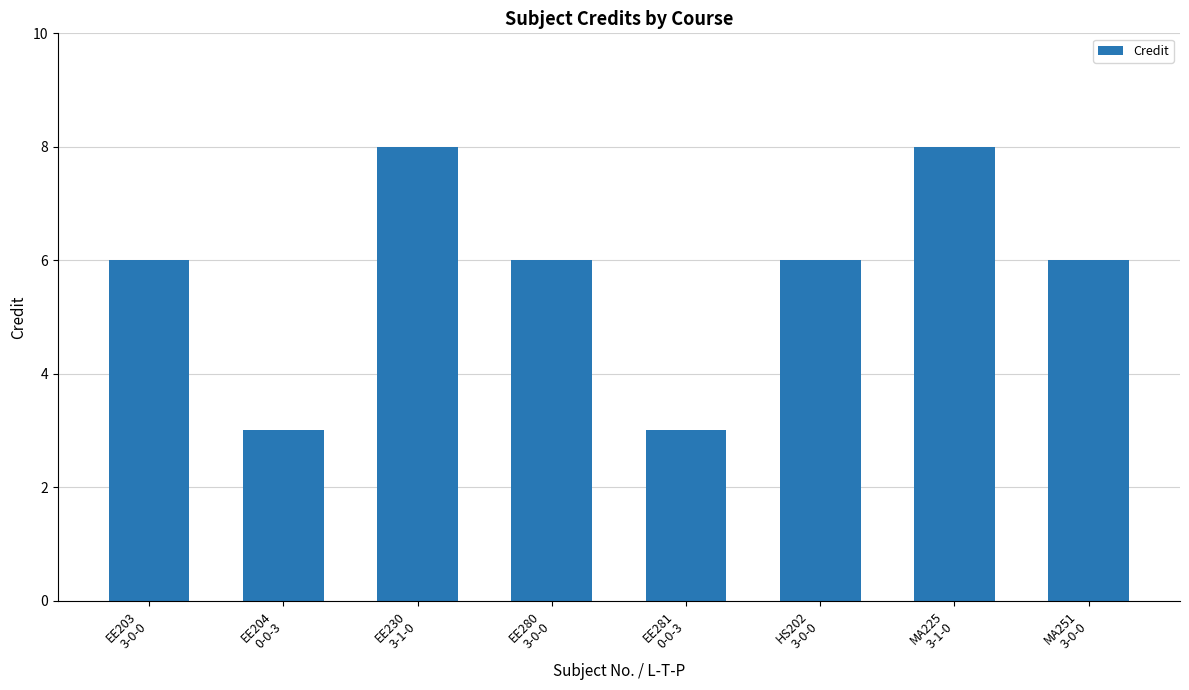

What is the approximate value at EE281
0-0-3?

3